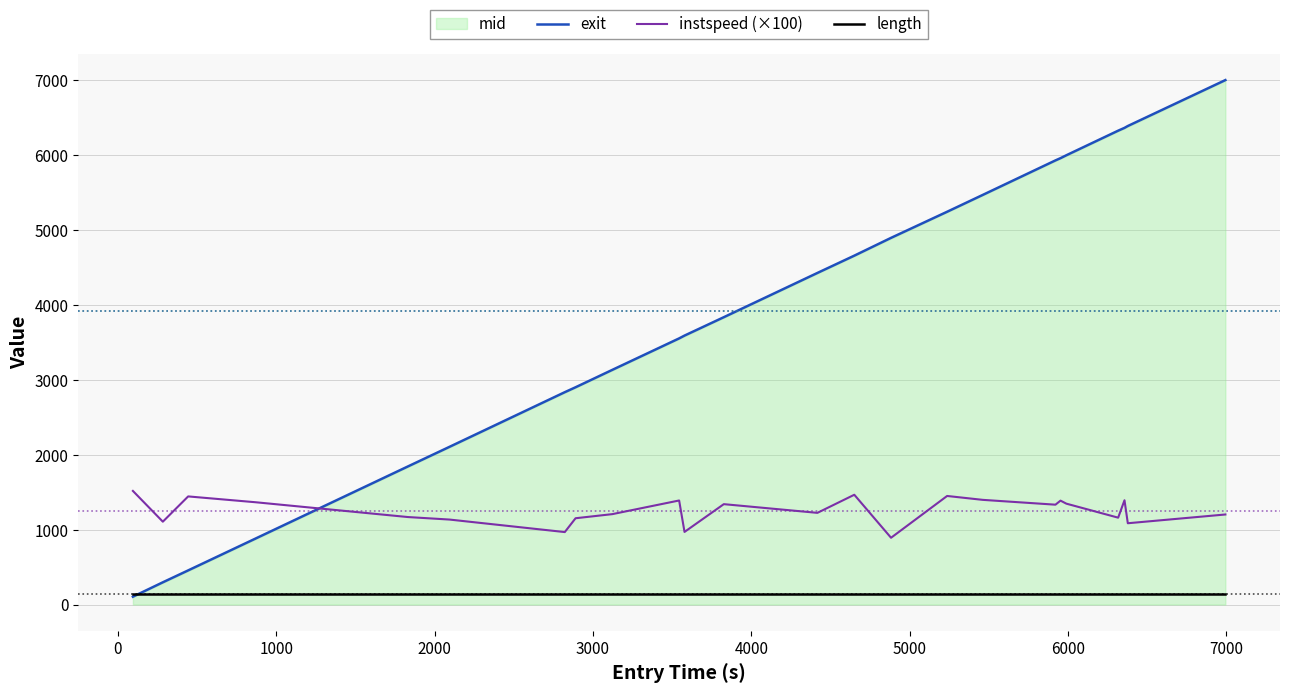

True or false: instspeed (×100) and length intersect in this chart.

False